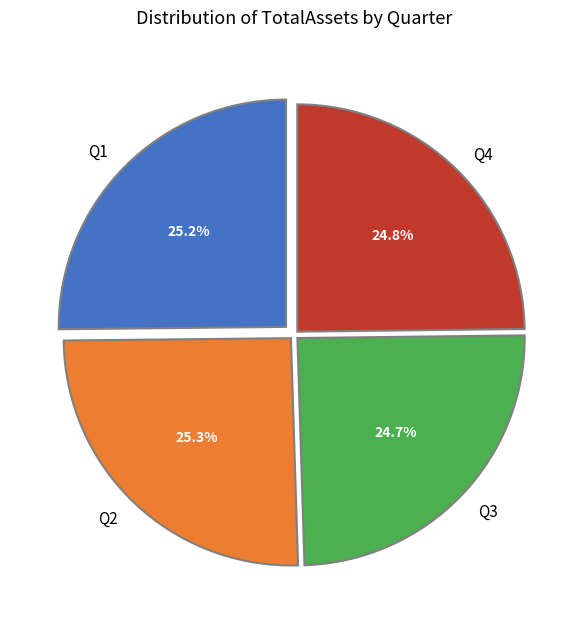

Is it true that Q1 is 25% of the pie?

True